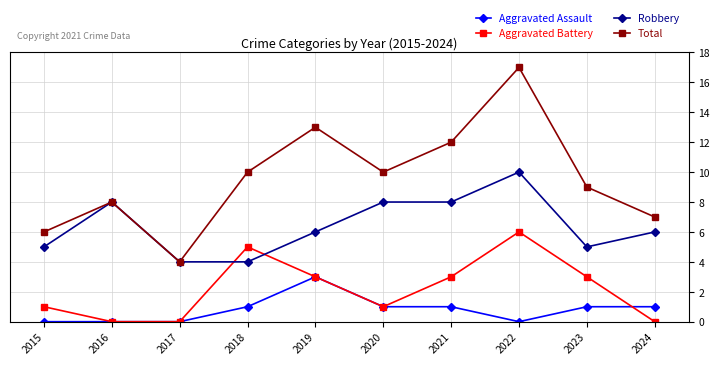

Is the value of Total at 2018 greater than the value of Aggravated Assault at 2015?

Yes